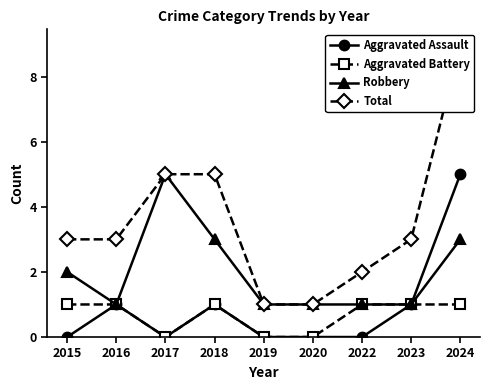

True or false: Robbery has a value of 5 at 2018.

False